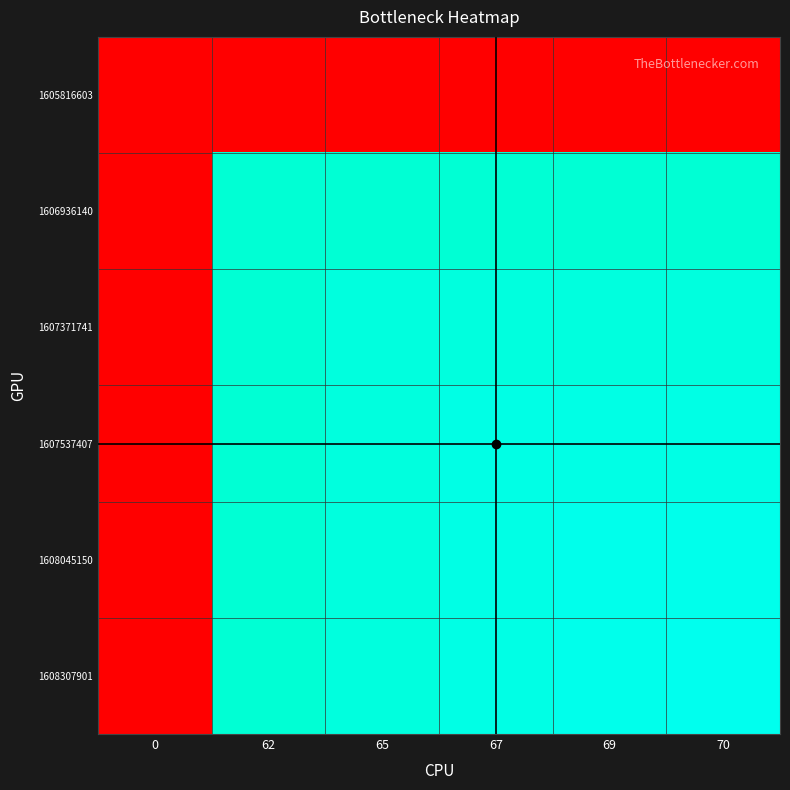

Which category has the highest value across all series?

70